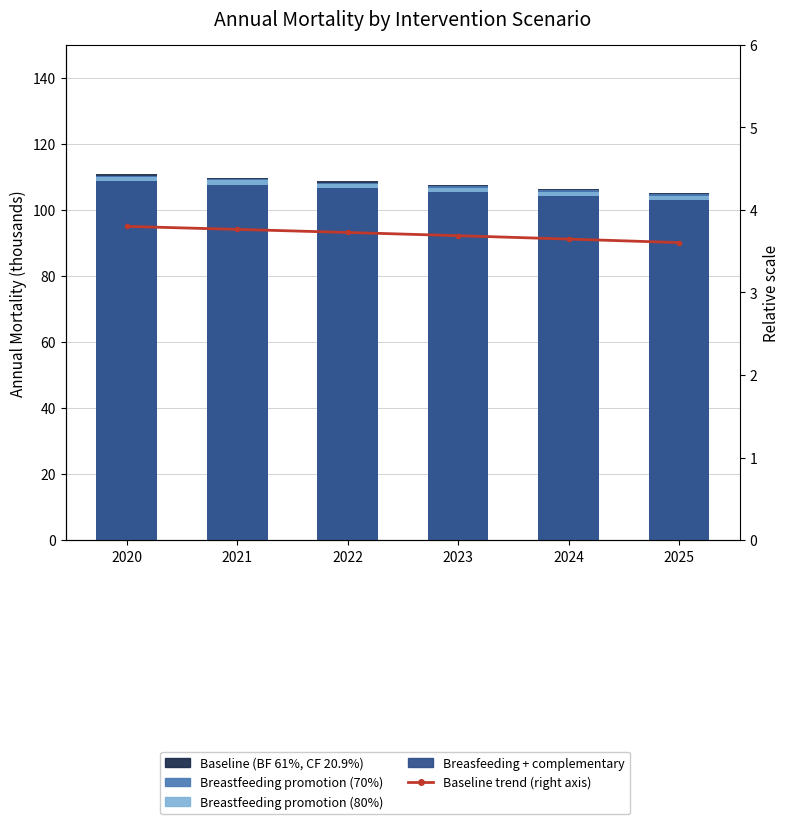

Between 2020 and 2025, which series saw the biggest shift?

Baseline (BF 61%, CF 20.9%)